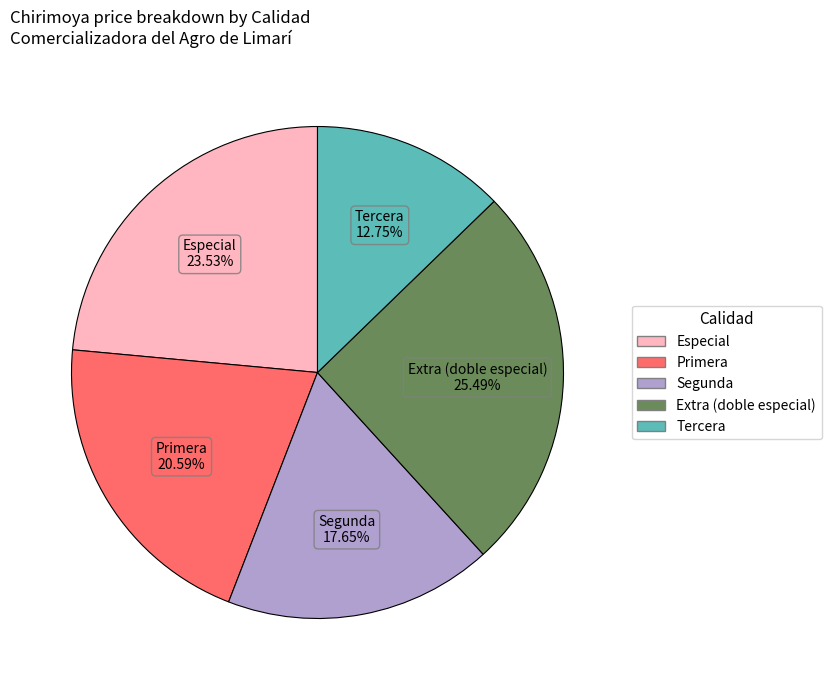

Is there any slice that represents more than half of the pie?

No